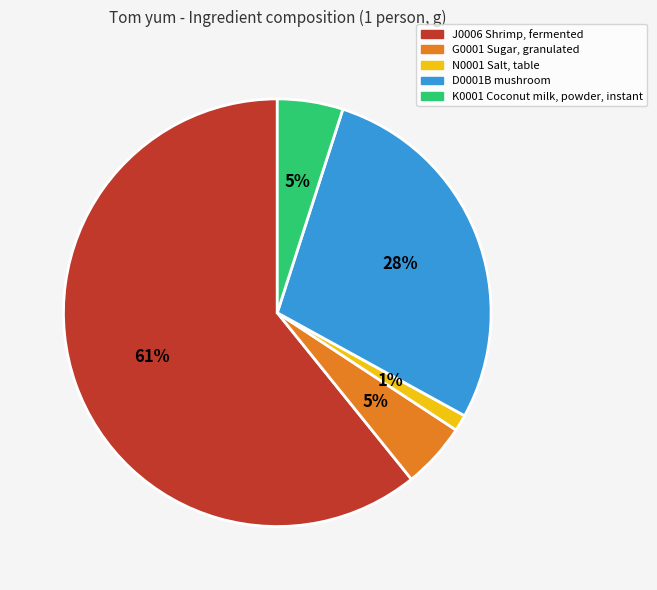

True or false: J0006 Shrimp, fermented accounts for 61% of the total.

True